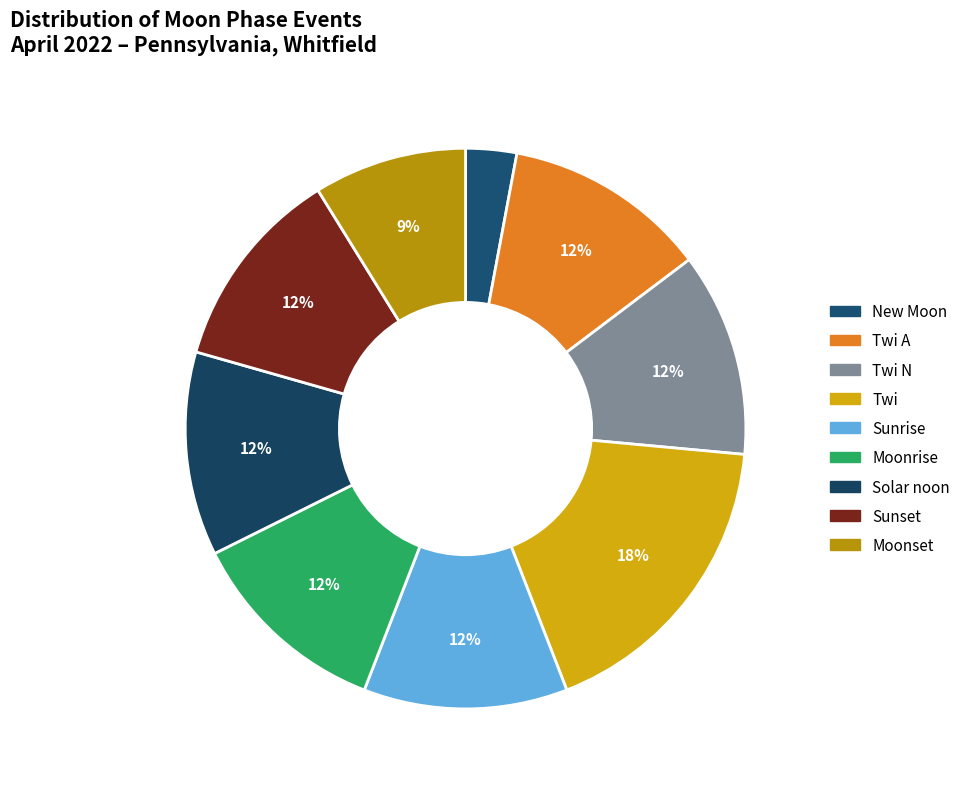

Do Moonset and Twi together represent more than half of the pie?

No